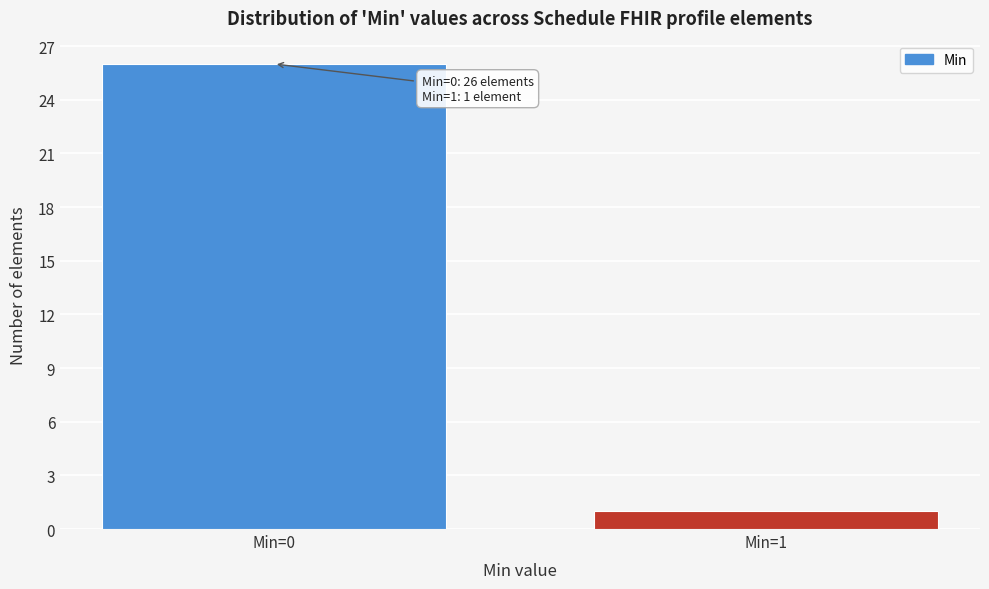

Reading left to right, what are all the values shown in this chart?

26	1